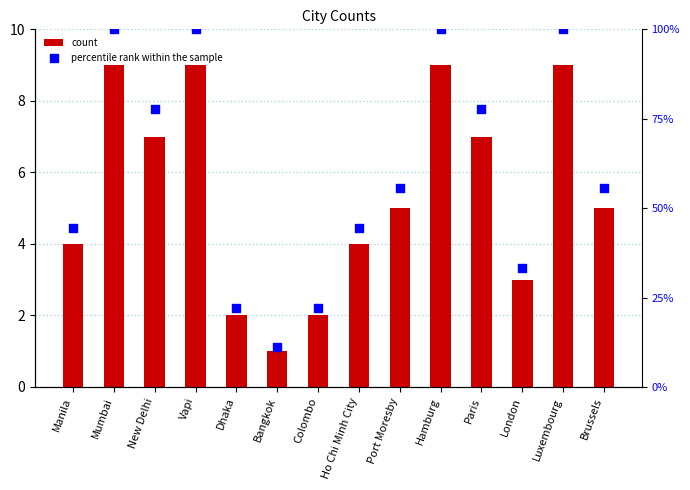

At how many categories does at least one series exceed 65?

6